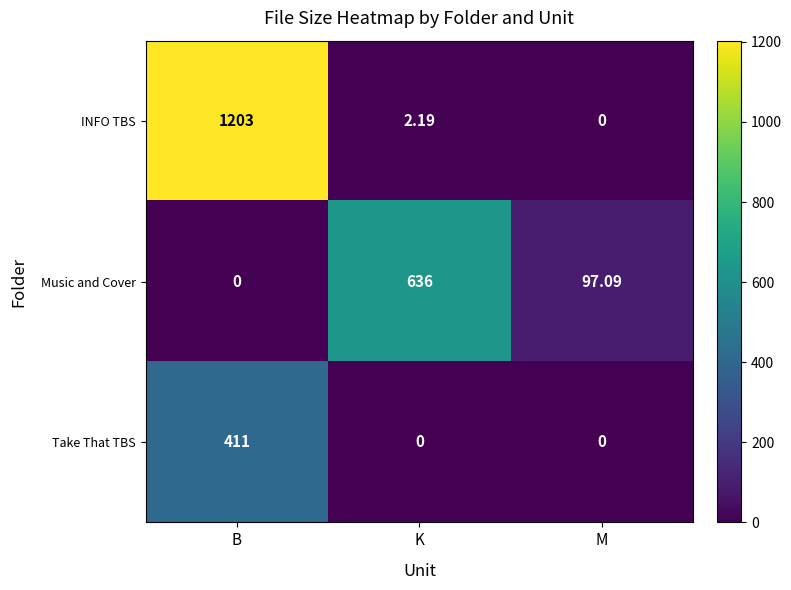

How many data points in Music and Cover are less than 97?

1